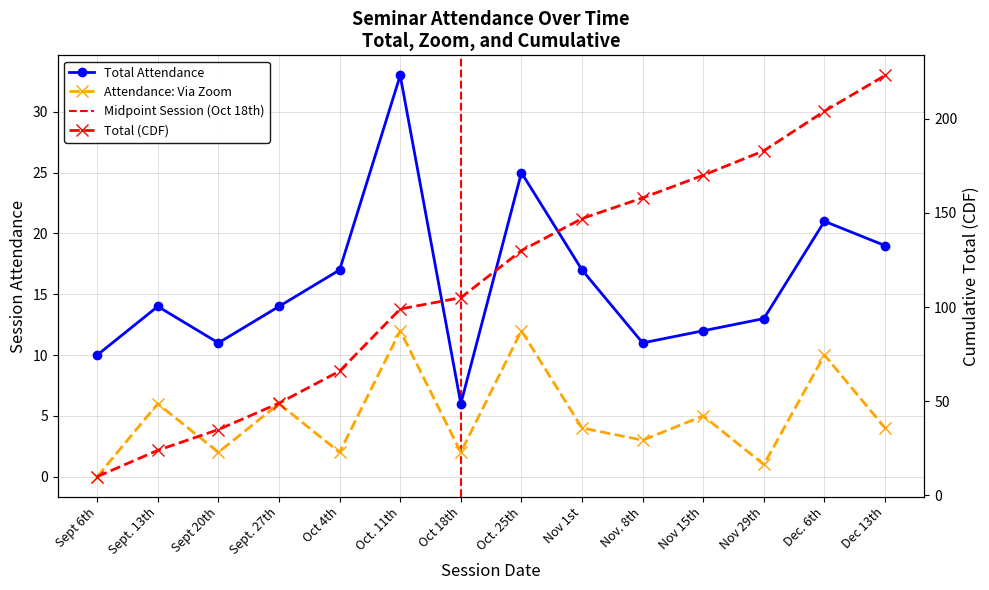

In Total Attendance, how many points are higher than both neighbors (excluding endpoints)?

4